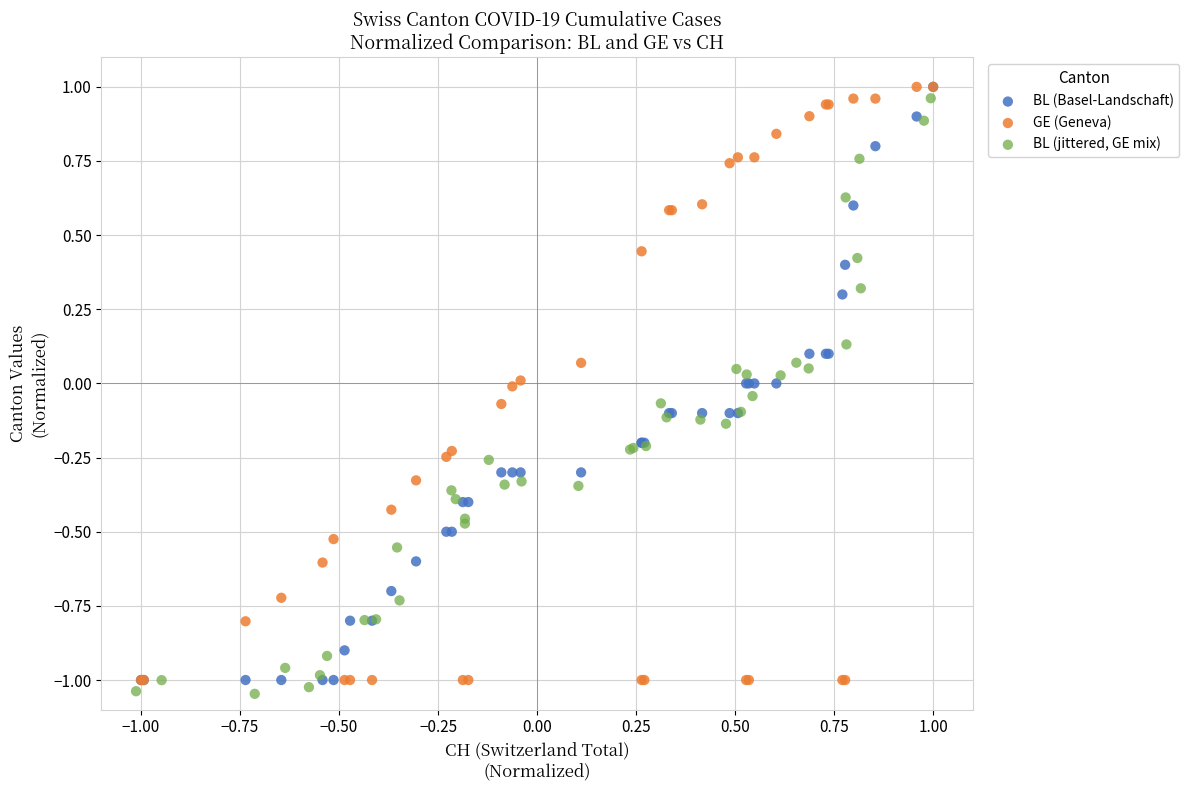

What are all the series names shown in the legend?

BL (Basel-Landschaft), GE (Geneva), BL (jittered, GE mix)